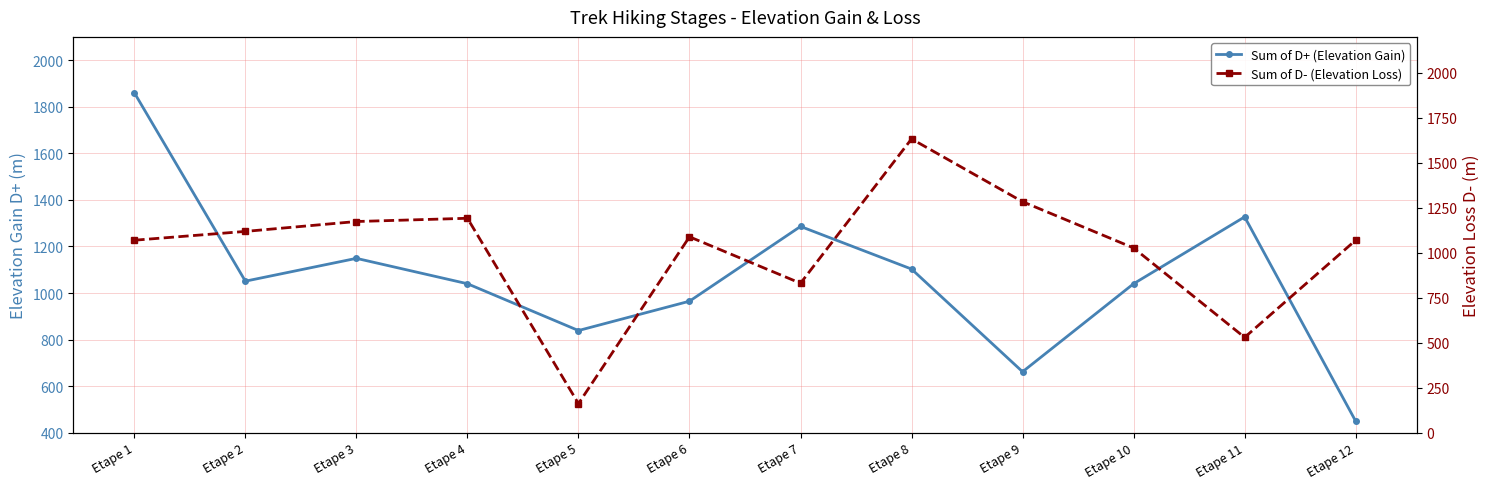

The value of Sum of D- (Elevation Loss) at Etape 12 is 1070. True or false?

True